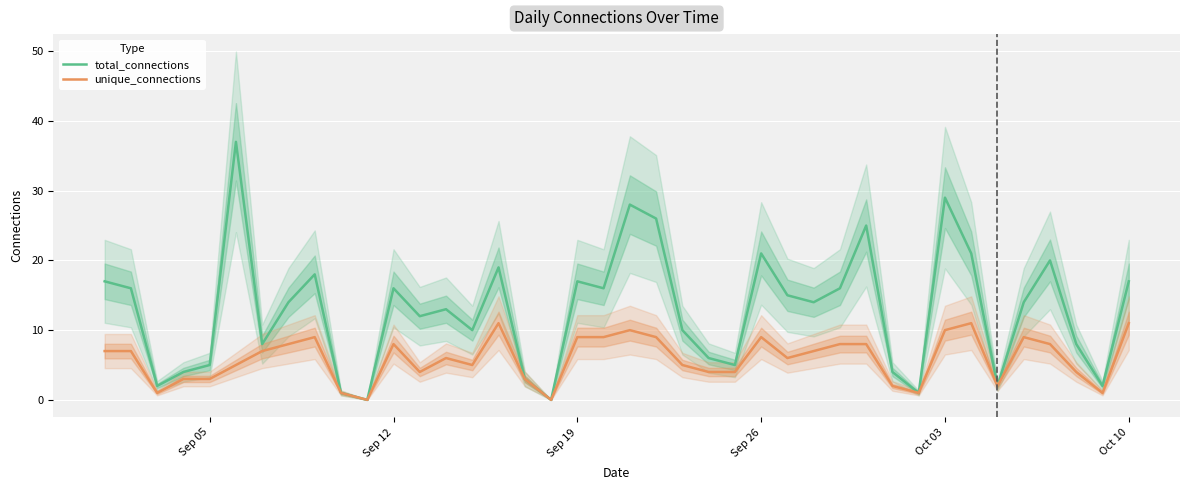

How many values in the total_connections series are below 14?

19